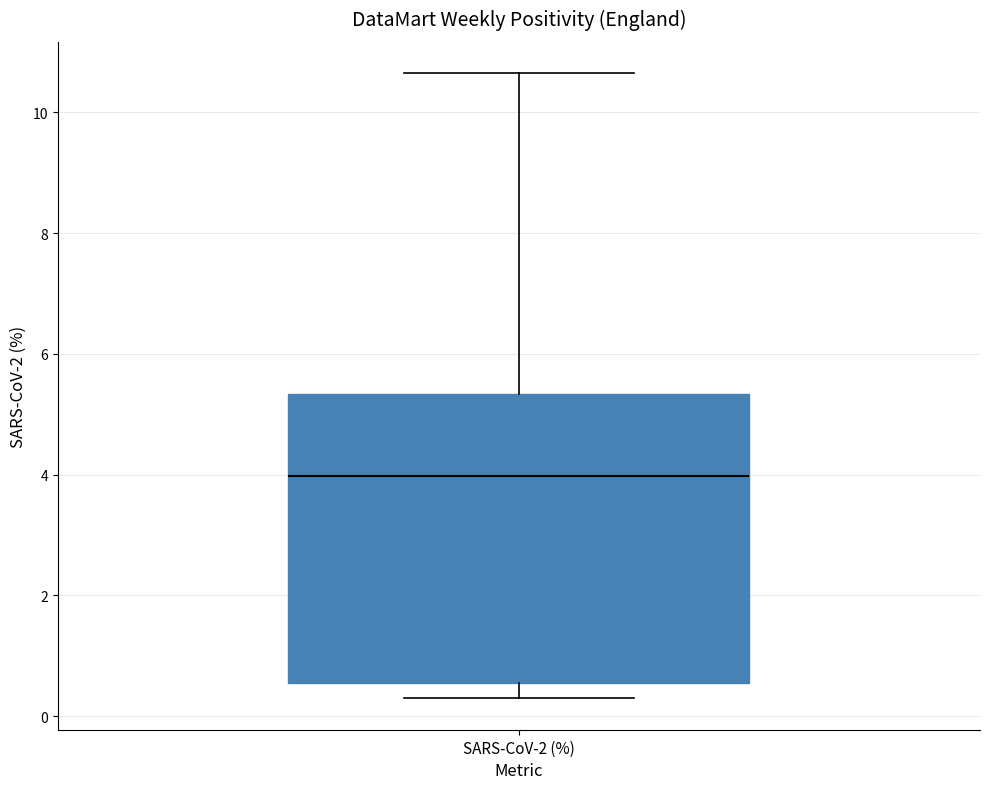

Read this box plot against the y-axis: the position of the median line, the range covered by the box, and the ends of both whiskers. The values are not printed on the chart, so give them approximately, as read against the axis.

median 4.0, box 0.6 to 5.4, whiskers 0.2 to 10.6